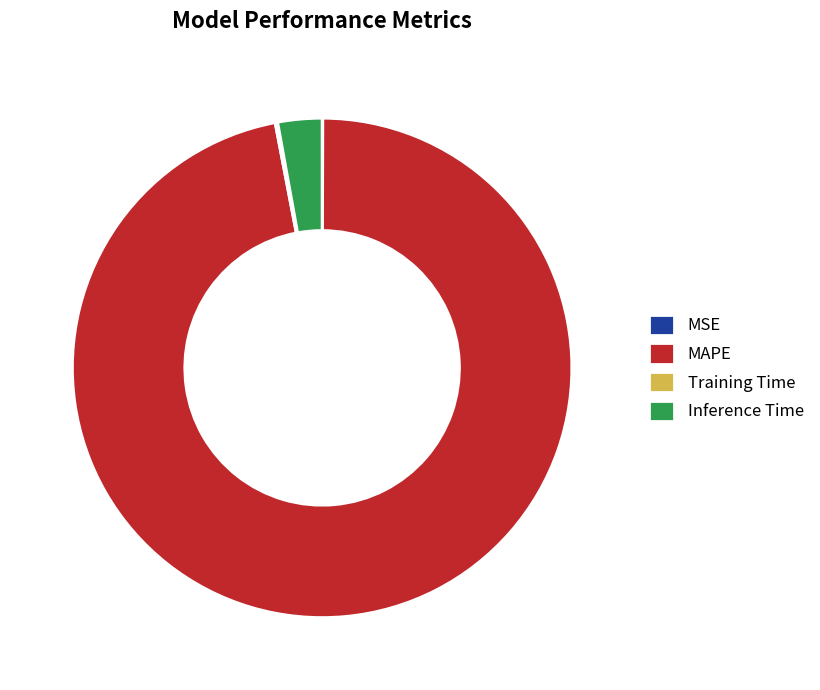

Which category has the biggest portion of the pie?

MAPE